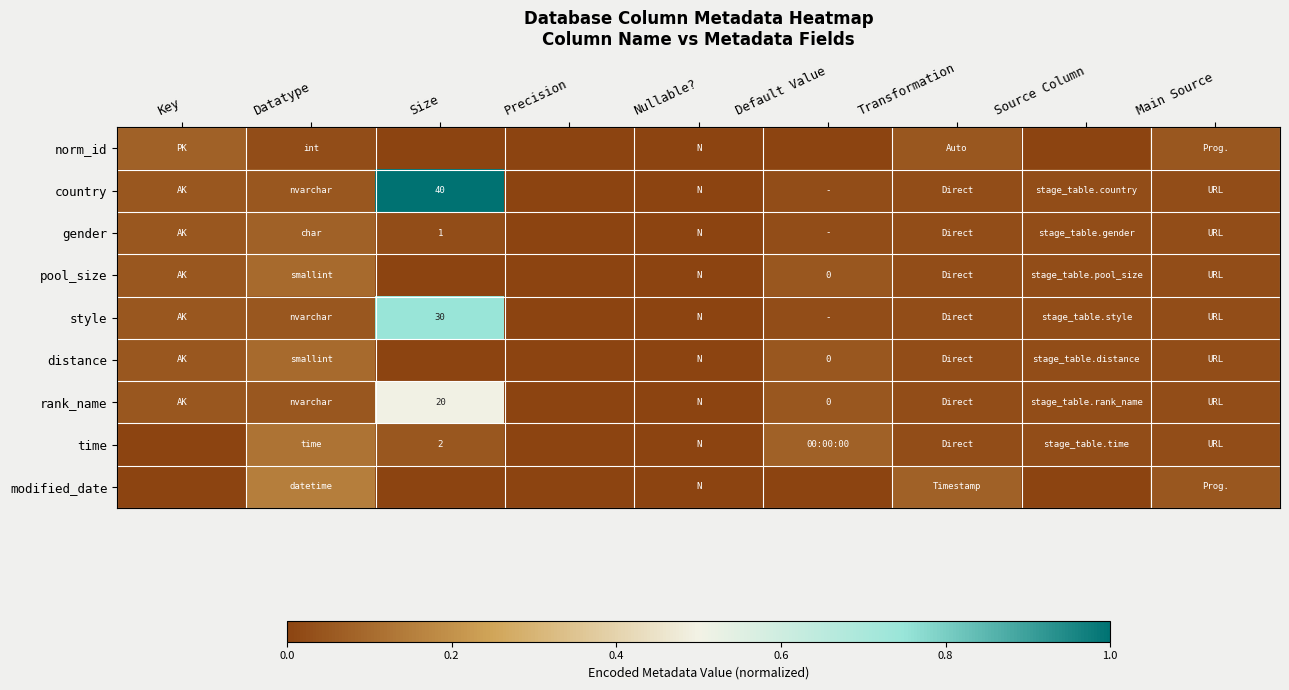

Is the value of gender at Precision greater than the value of modified_date at Source Column?

No